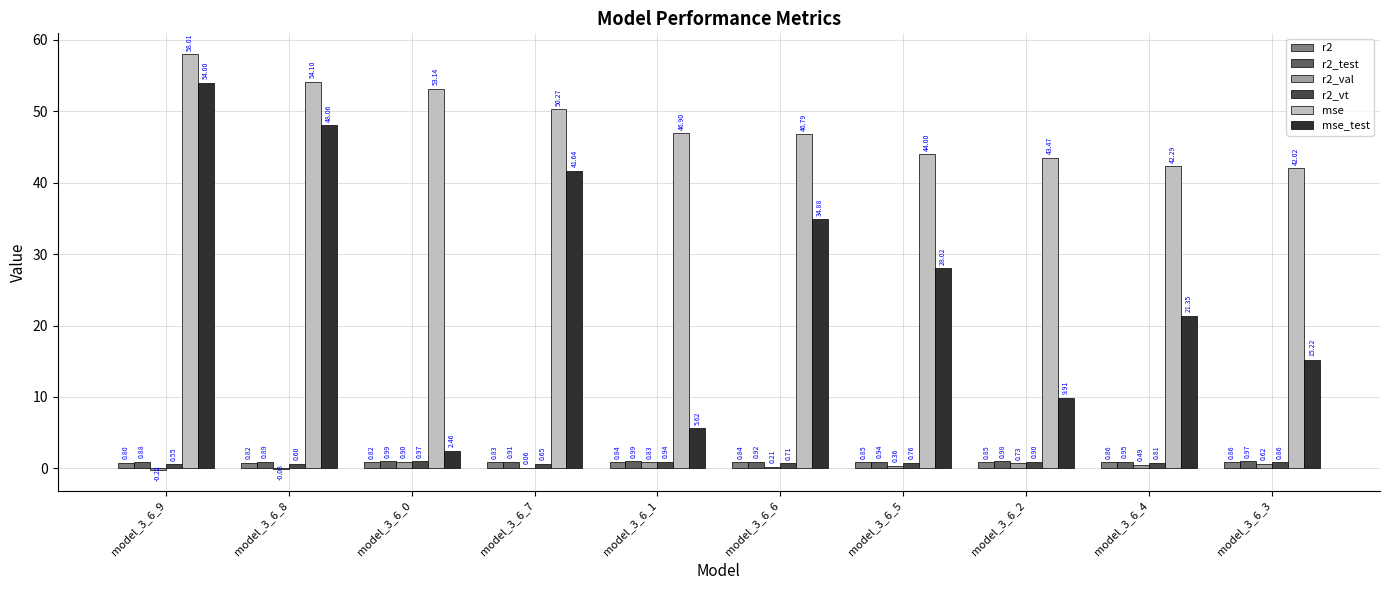

Between model_3_6_9 and model_3_6_6, which series saw the biggest shift?

mse_test